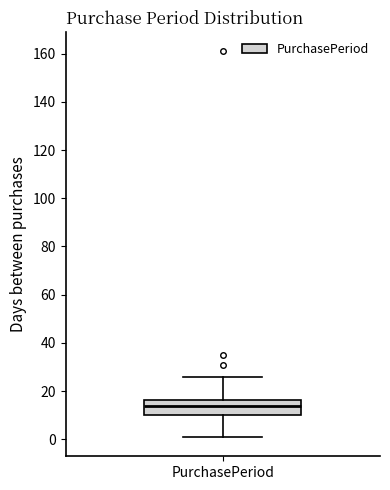

Transcribe this box plot: give where the median line is, the range the box spans, and where the two whiskers end, as read against the y-axis. The values are not printed on the chart, so give them approximately, as read against the axis.

median 14, box 10 to 16, whiskers 2 to 26